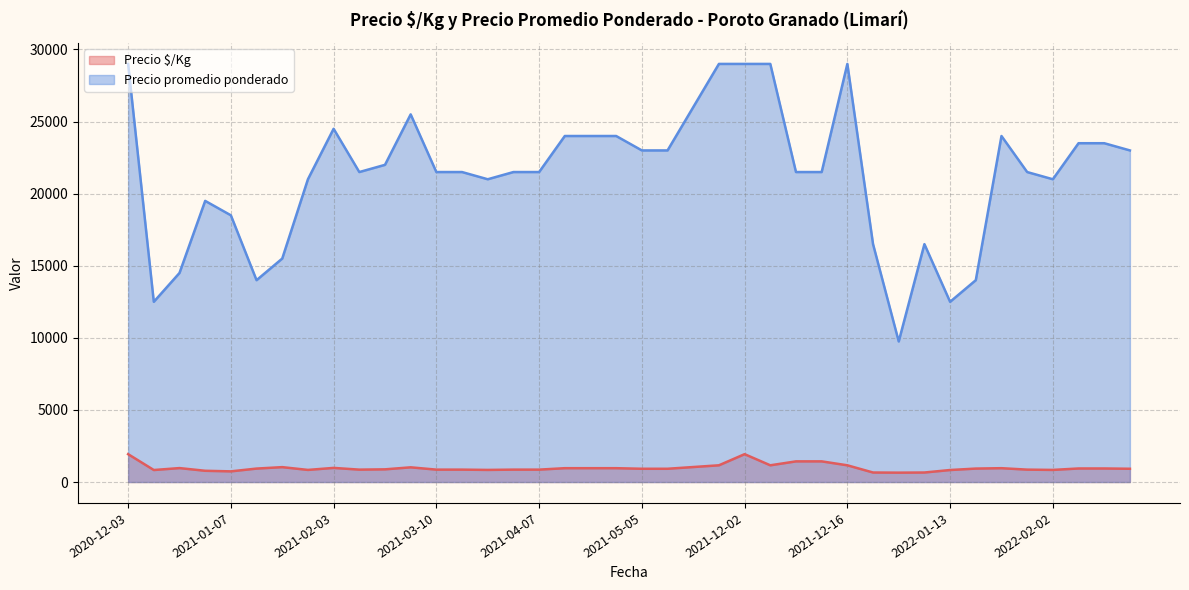

What is the difference between the maximum and minimum values in the Precio promedio ponderado series?

19250